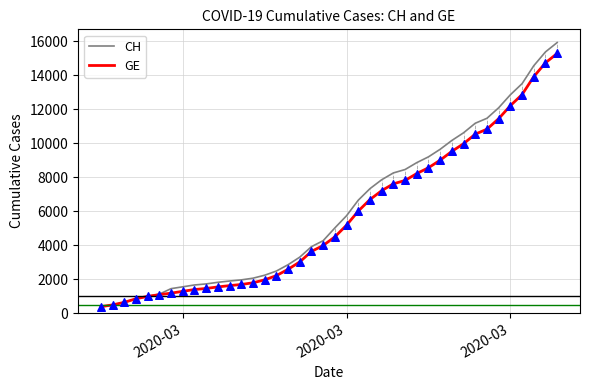

Which series has the widest spread of values?

CH